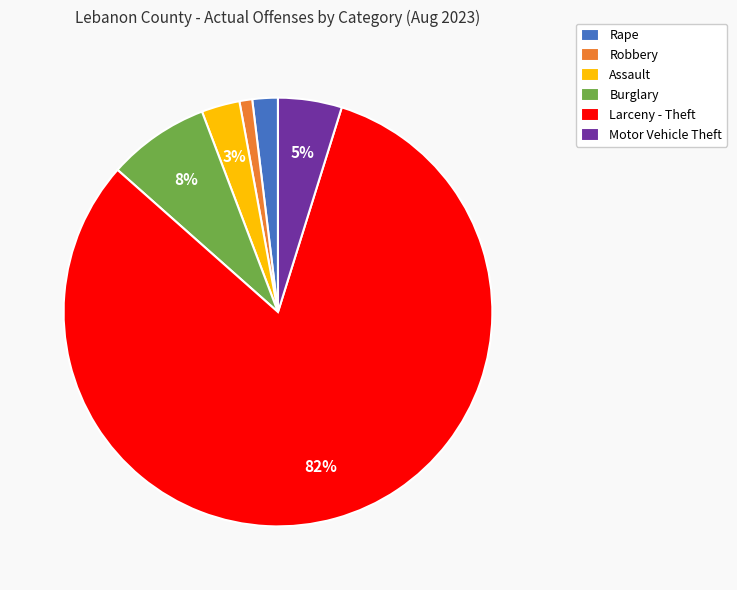

To the nearest percent, what is the average slice percentage?

17%